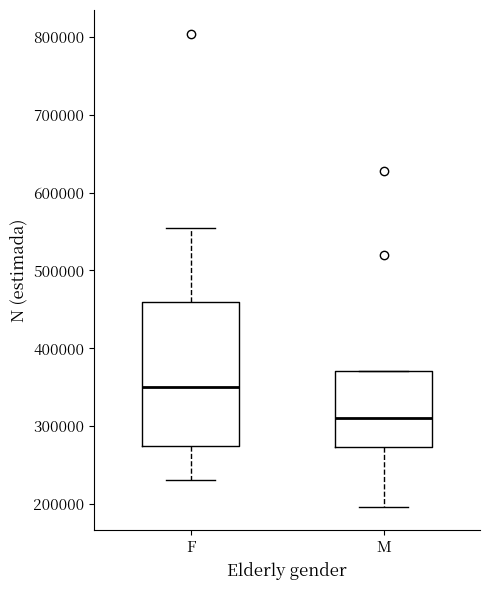

Reading left to right, transcribe this box plot: for each box, give where its median line is, the range the box spans, and where its two whiskers end, as read against the y-axis. The values are not printed on the chart, so give them approximately, as read against the axis.

F: median 350000, box 270000 to 460000, whiskers 230000 to 550000
M: median 310000, box 270000 to 370000, whiskers 200000 to 370000